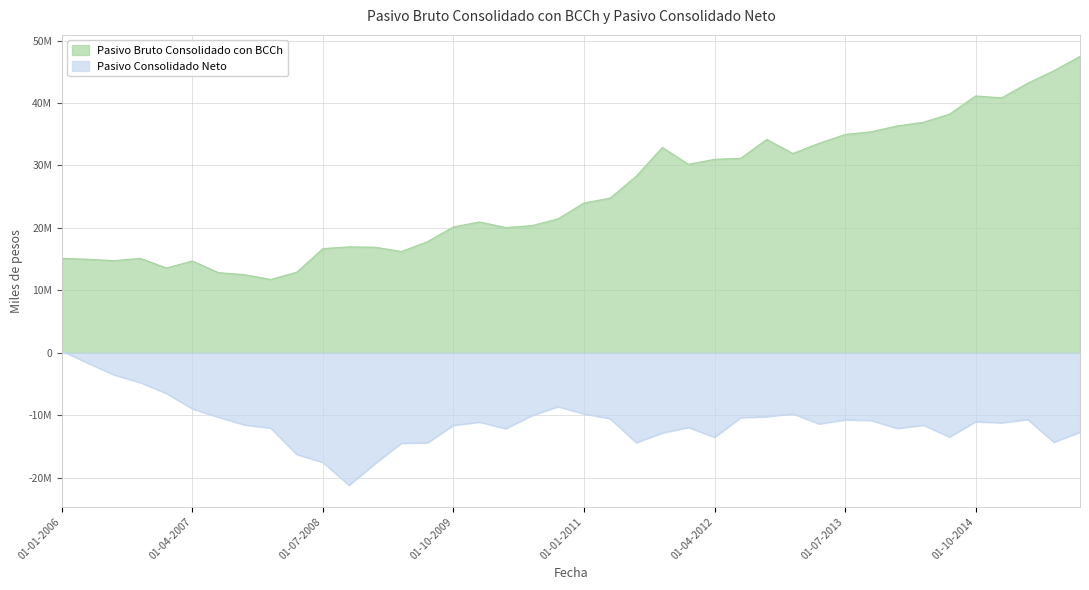

What is the greatest value displayed?

47466877